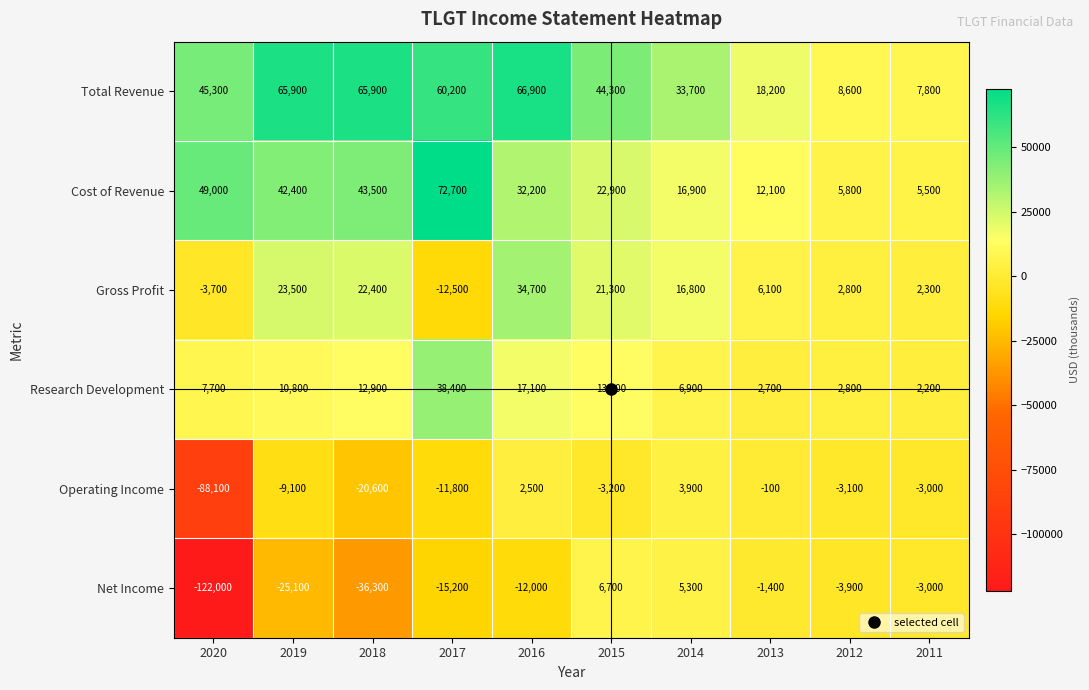

Where does the Net Income series first go above -3900?

2015